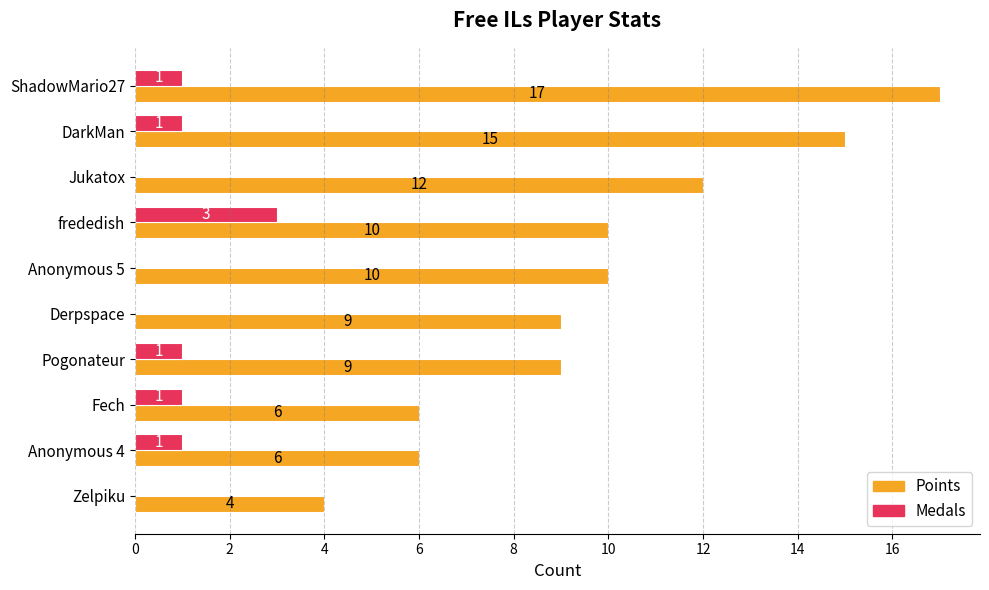

Which category has the highest value in the Medals series?

frededish